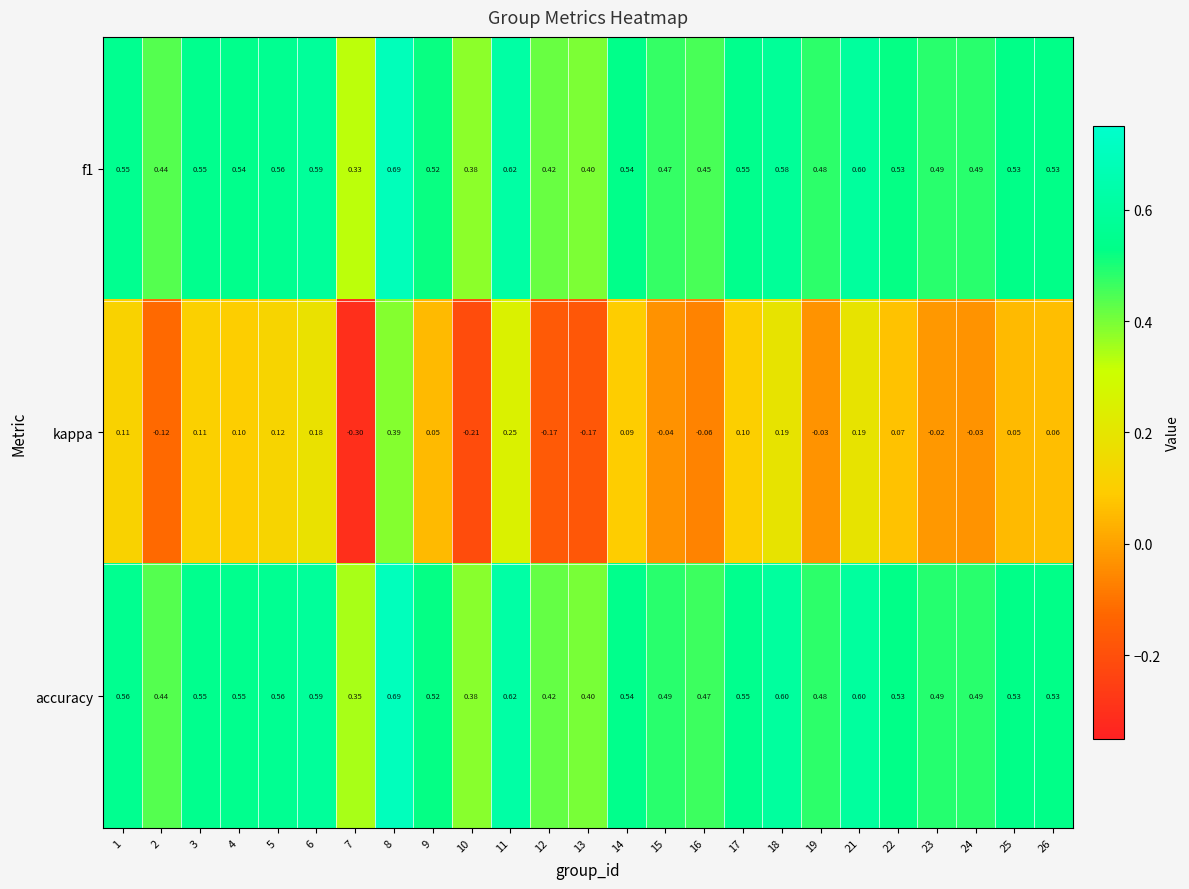

Which series has the largest range (max minus min)?

kappa